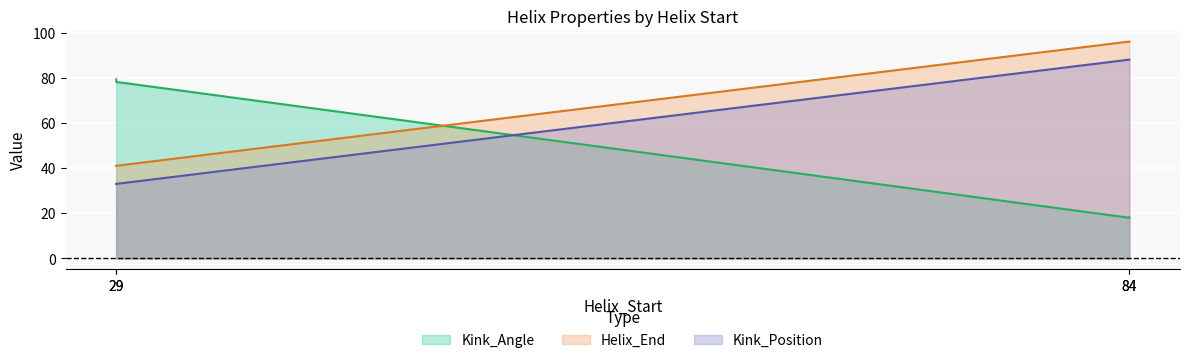

At which category is the sum across all series the highest?

84